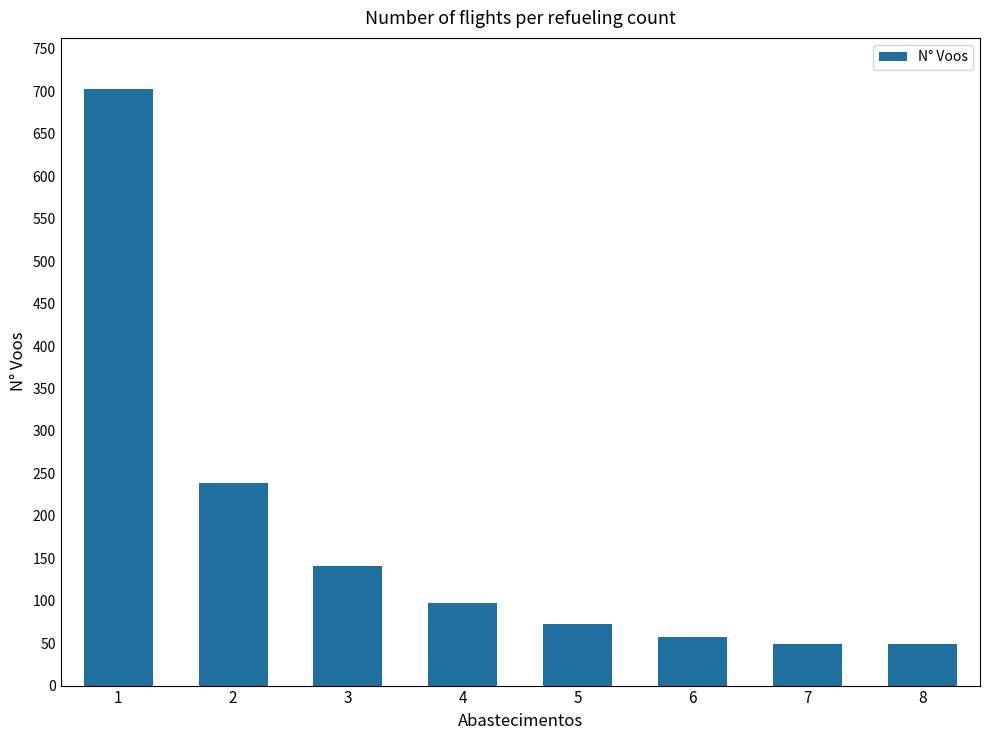

Does the chart contain any negative values?

No